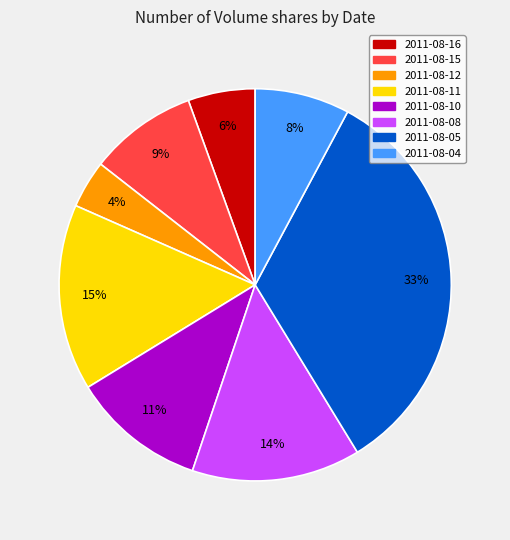

To the nearest percent, what is the difference between the 2011-08-11 and 2011-08-05 slice percentages?

18%